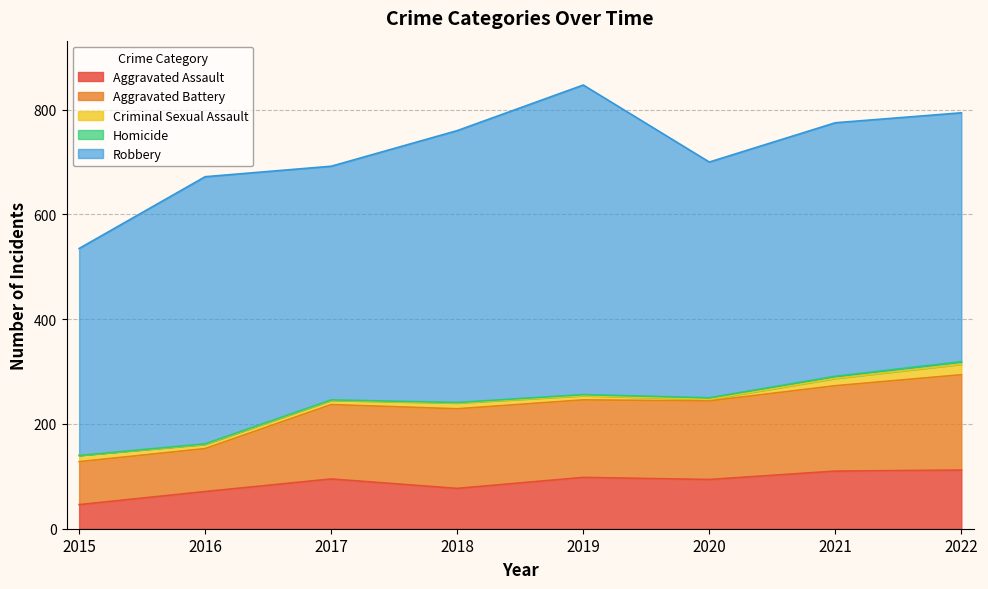

What are all the series names shown in the legend?

Aggravated Assault, Aggravated Battery, Criminal Sexual Assault, Homicide, Robbery